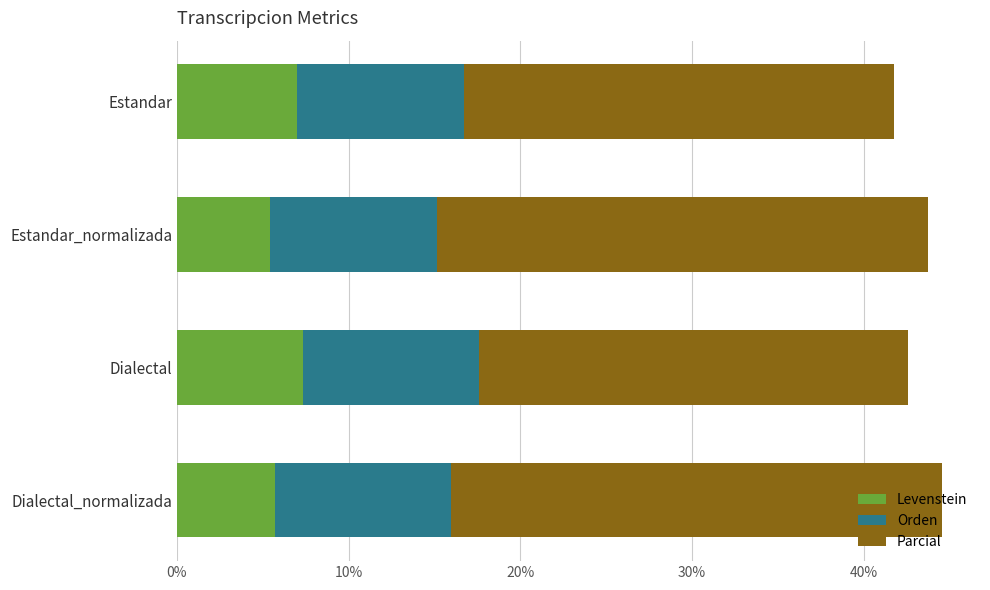

The value of Levenstein at Estandar is 7.0. True or false?

True